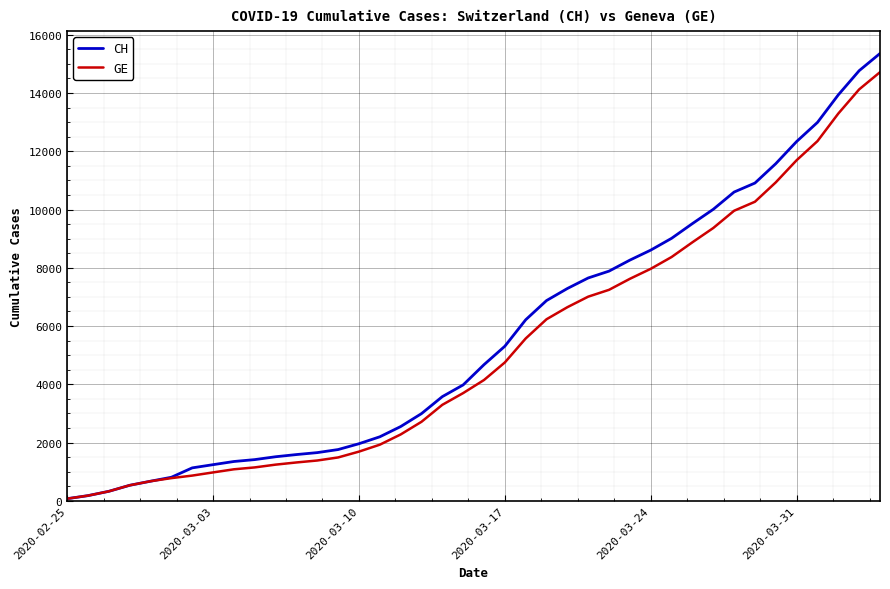

Which series has the widest spread of values?

CH